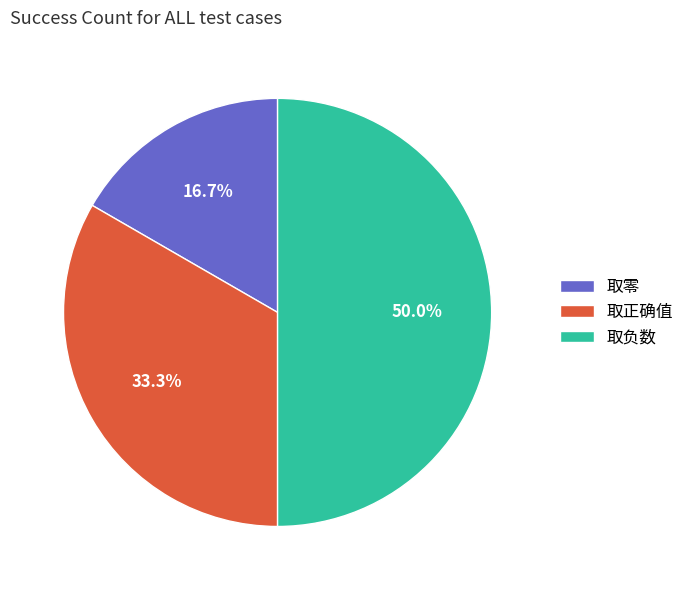

What percentage is the 取正确值 slice, to the nearest percent?

33%